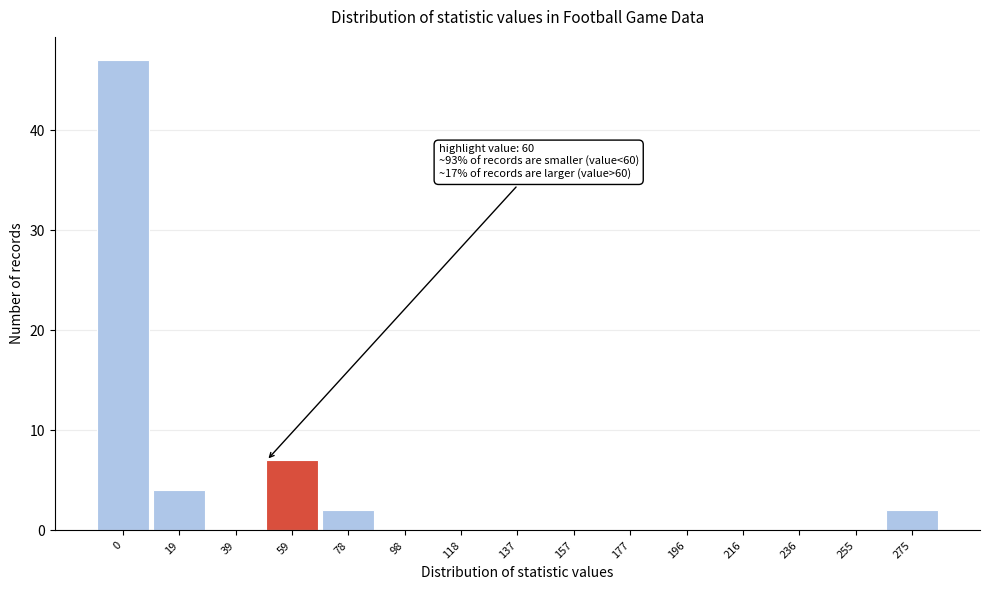

Reading left to right, extract all data points from this chart.

0=47	19=4	39=0	59=7	78=2	98=0	118=0	137=0	157=0	177=0	196=0	216=0	236=0	255=0	275=2